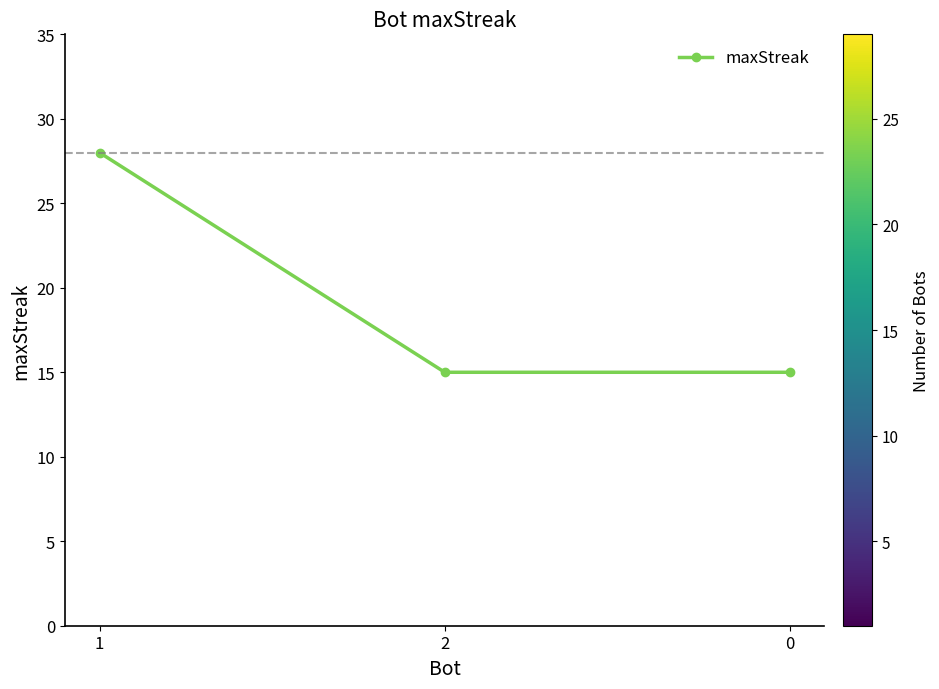

Between 2 and 1, which is larger?

1